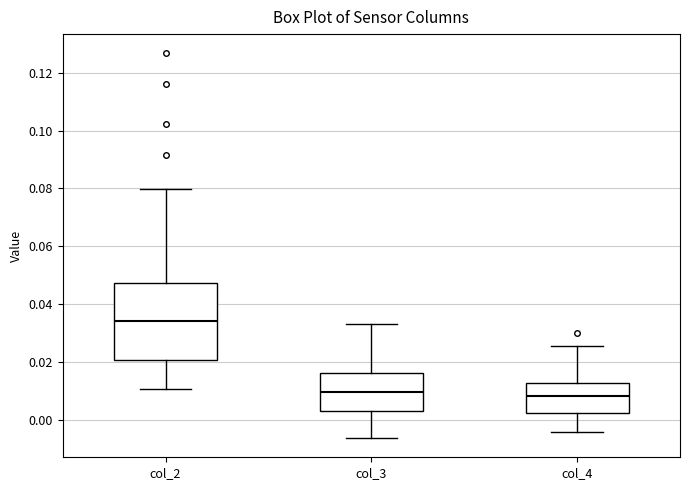

Reading left to right, transcribe this box plot: for each box, give where its median line is, the range the box spans, and where its two whiskers end, as read against the y-axis. The values are not printed on the chart, so give them approximately, as read against the axis.

col_2: median 0.034, box 0.020 to 0.048, whiskers 0.010 to 0.080
col_3: median 0.010, box 0.002 to 0.016, whiskers -0.006 to 0.034
col_4: median 0.008, box 0.002 to 0.012, whiskers -0.004 to 0.026